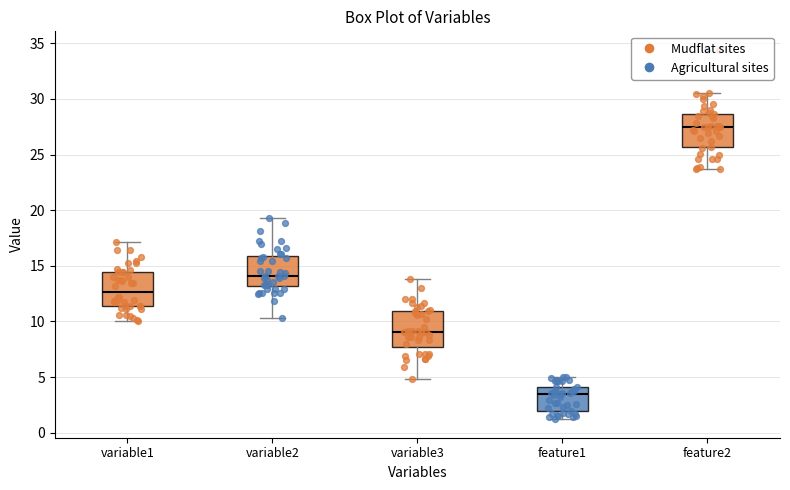

Which box has the highest median line?

feature2